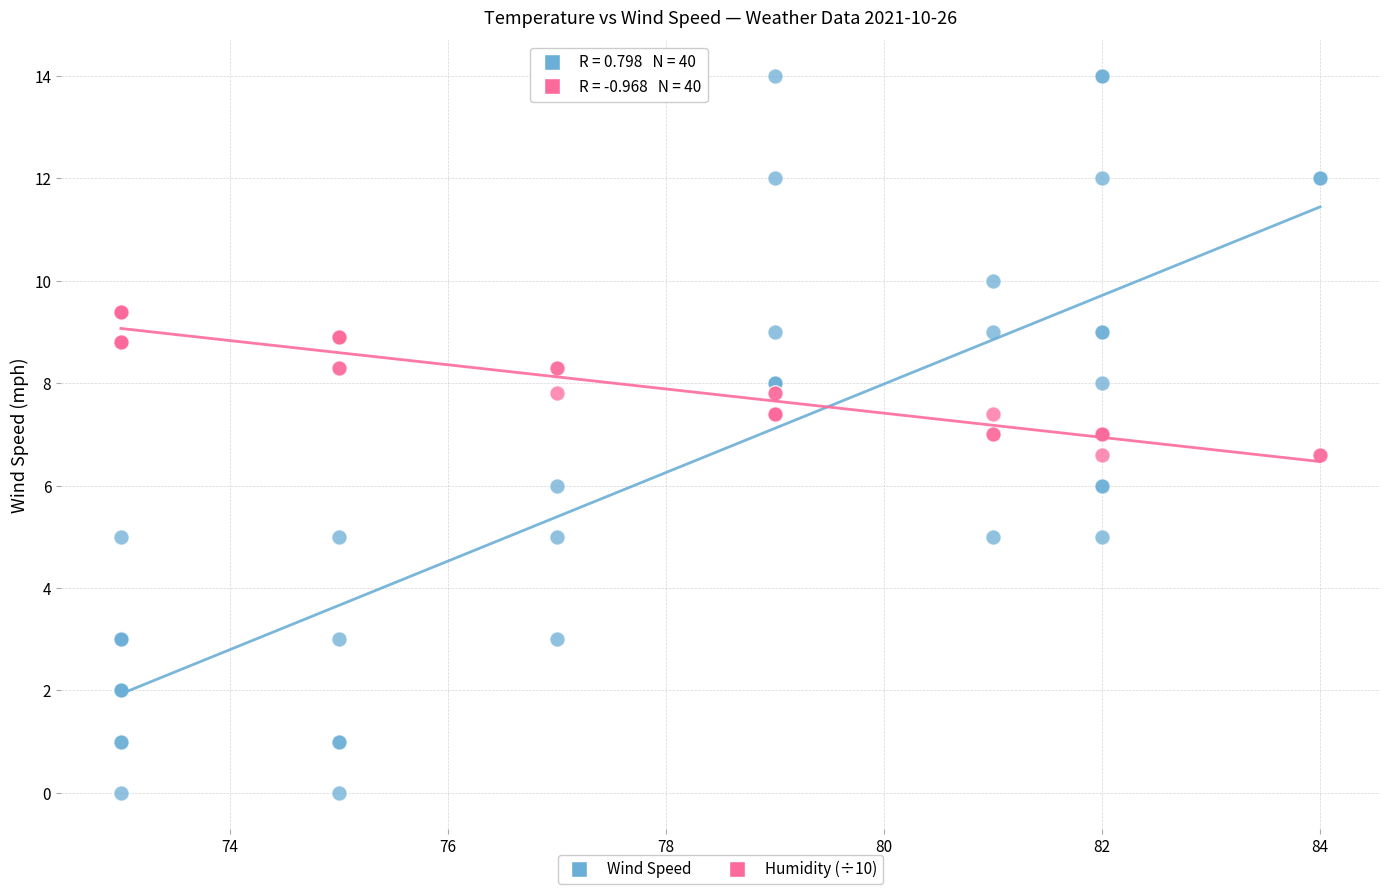

Which series reaches the maximum Y coordinate?

Wind Speed